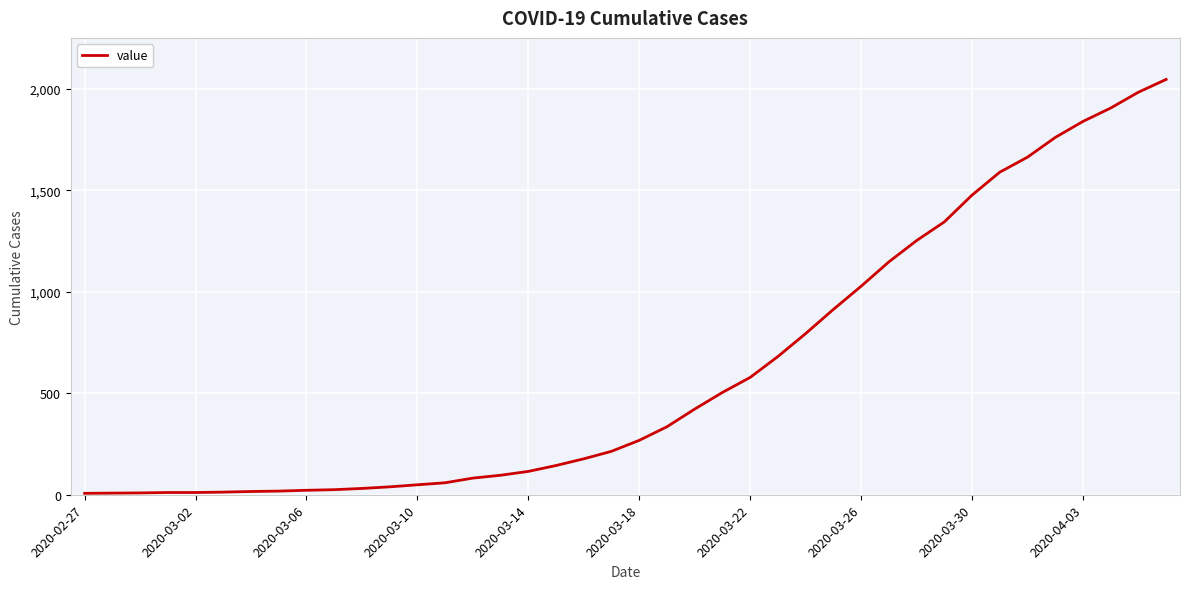

What is the greatest value displayed?

2046